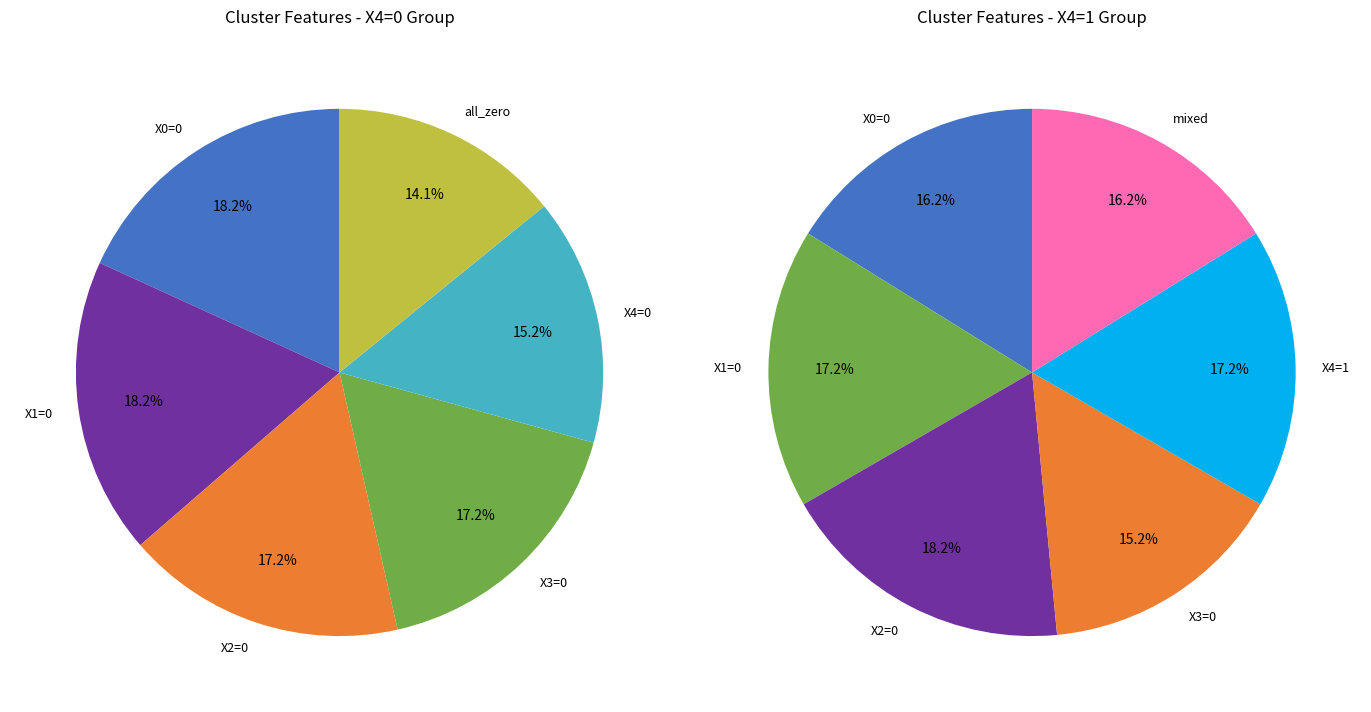

Do cluster_1 and cluster_4 together represent more than half of the pie?

No